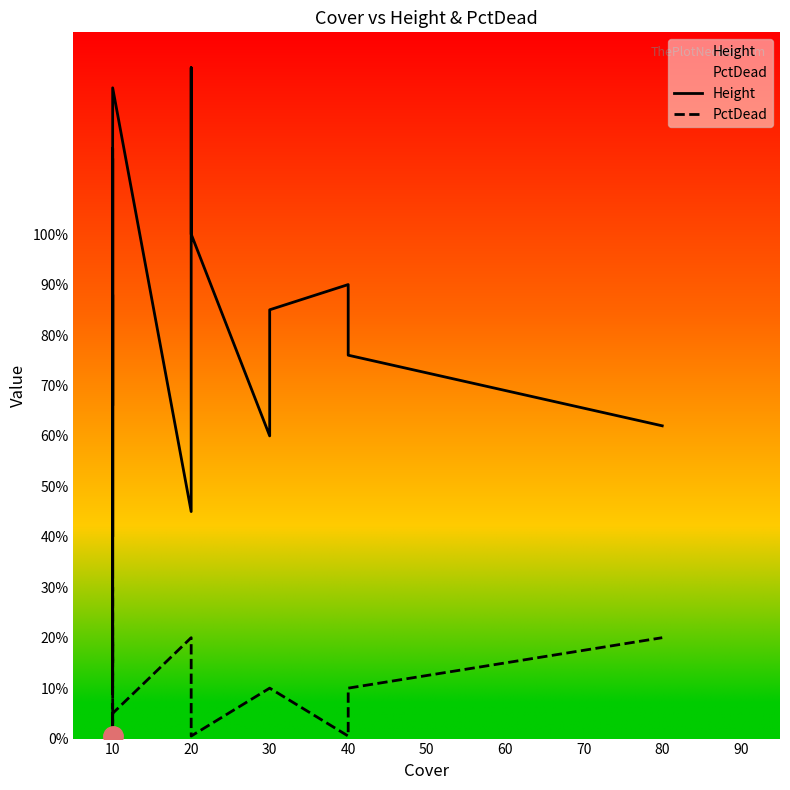

The value of PctDead at 20 is 0.3. True or false?

False